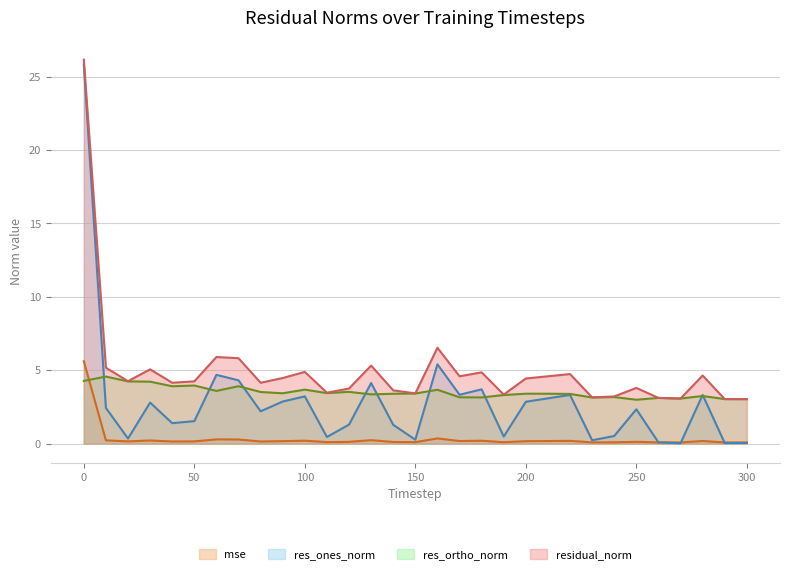

Where is the first local minimum for res_ones_norm?

20